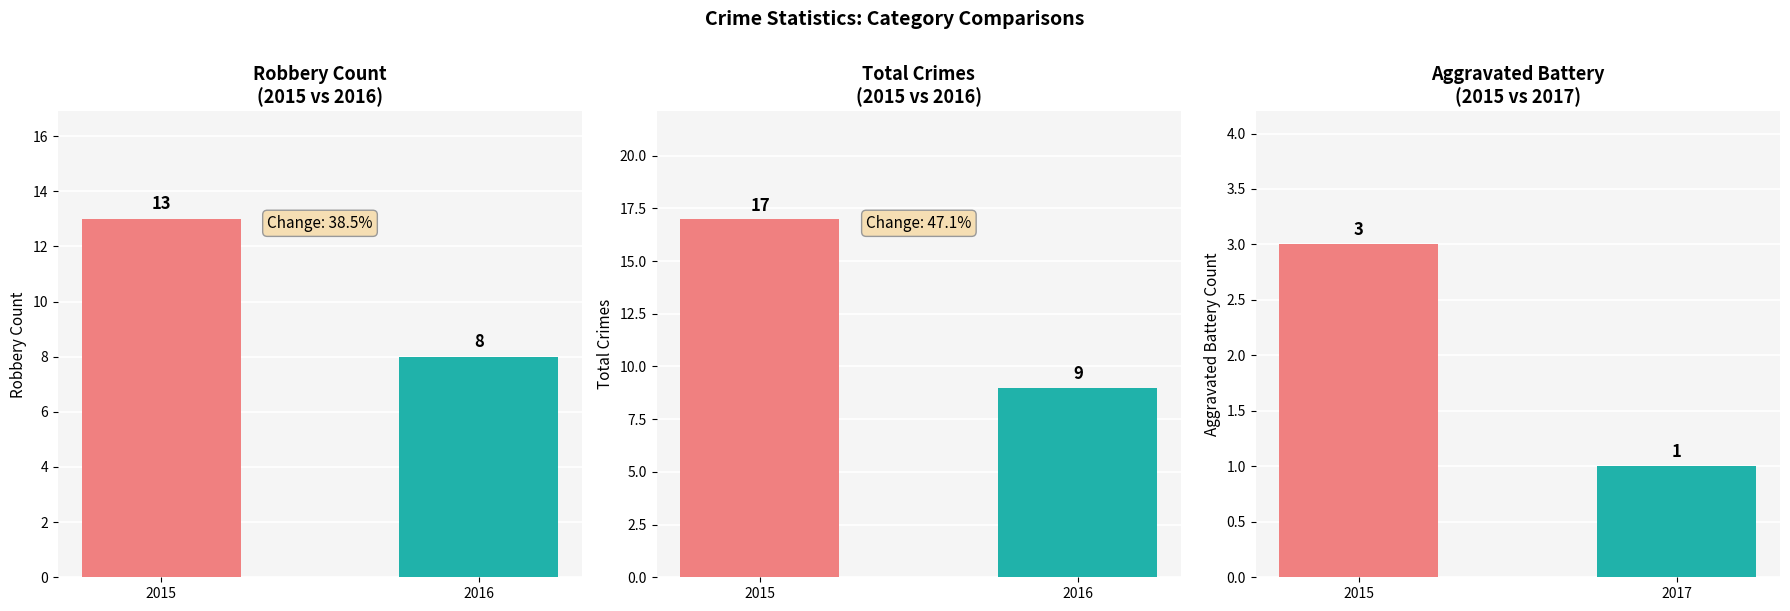

Between 2016 and 2015, which is larger?

2015